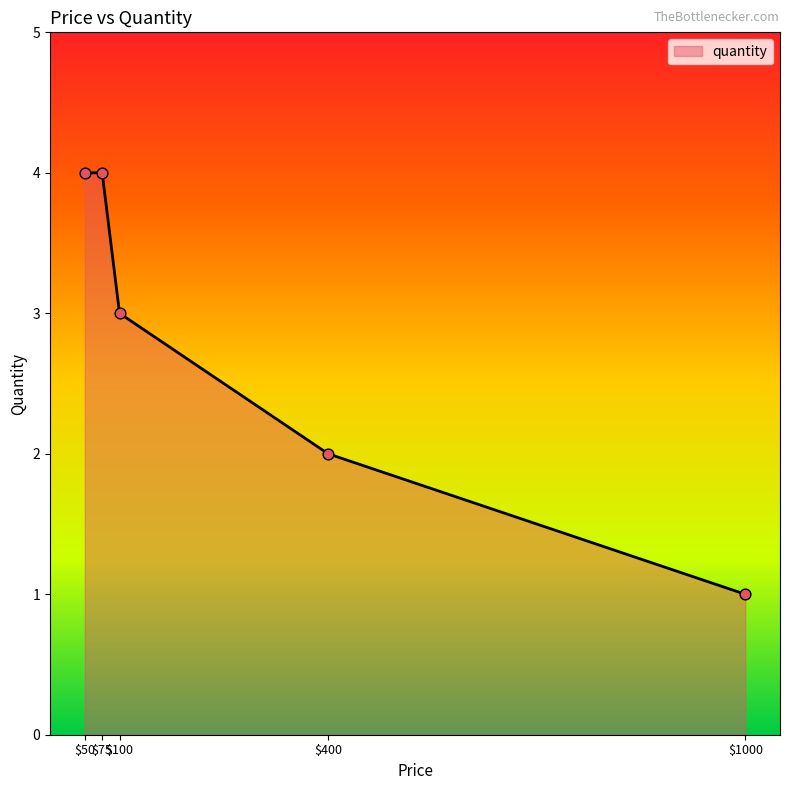

What is the greatest value displayed?

4